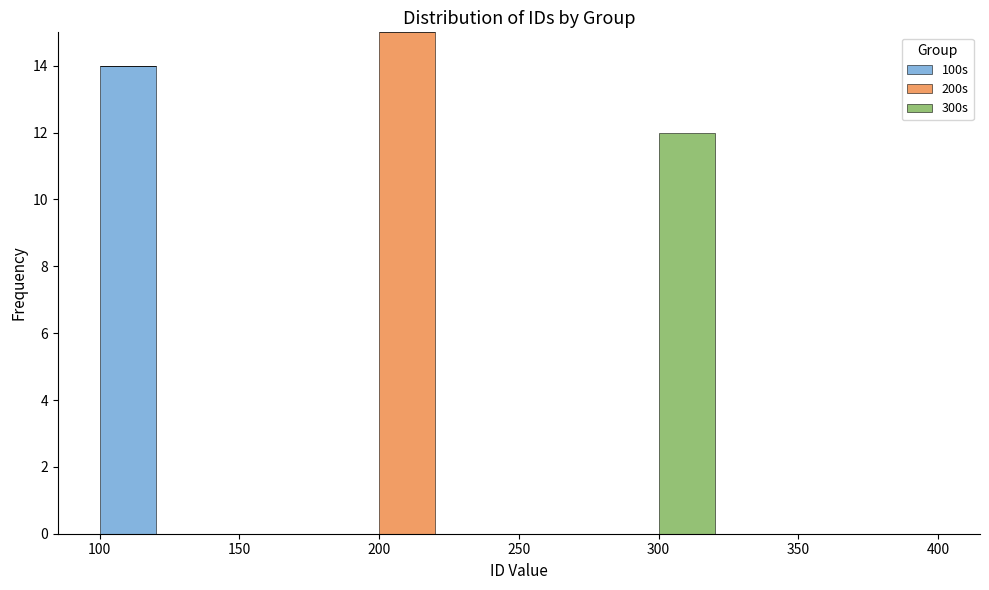

What is the total height of the stacked bar covering 300 to 320 on the x-axis? The values are not printed on the chart, so give them approximately, as read against the axis.

12